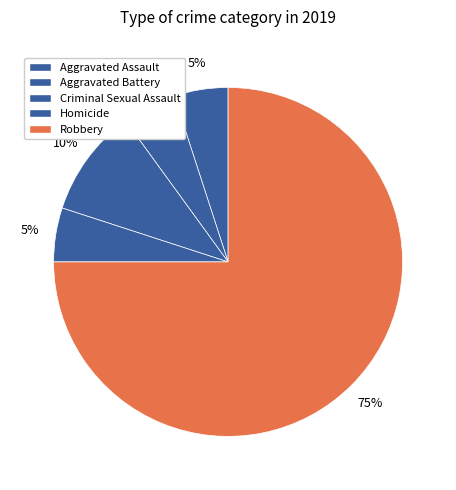

How many segments does this pie chart have?

5